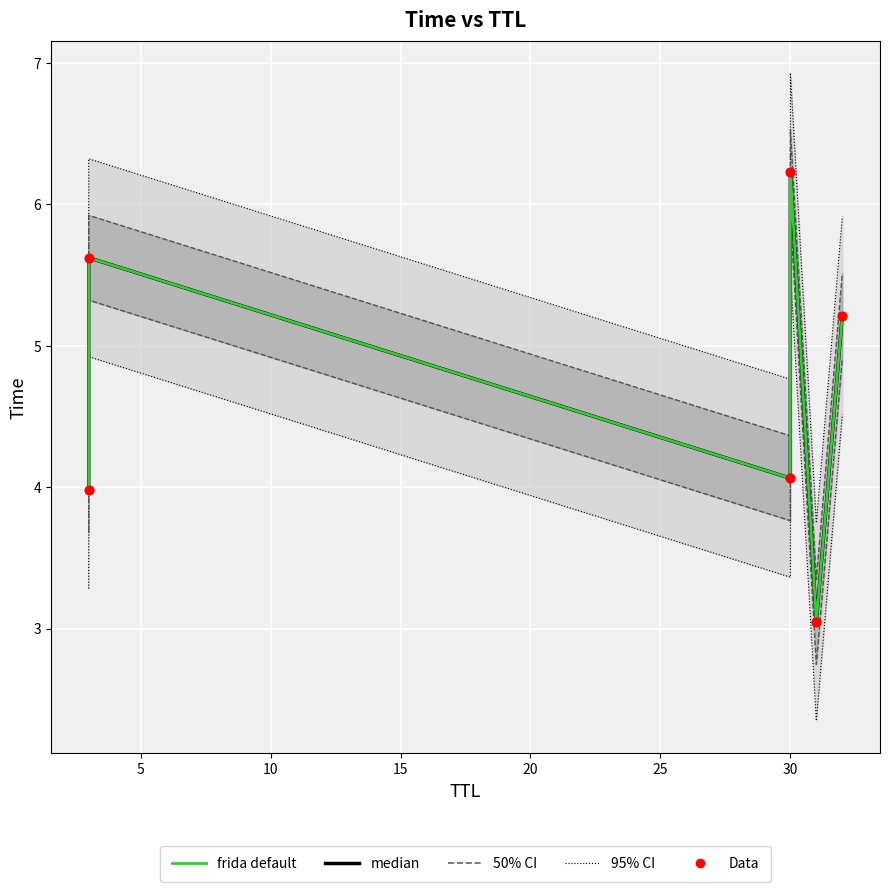

Is the value of frida default at 5 greater than the value of median at 10?

Yes